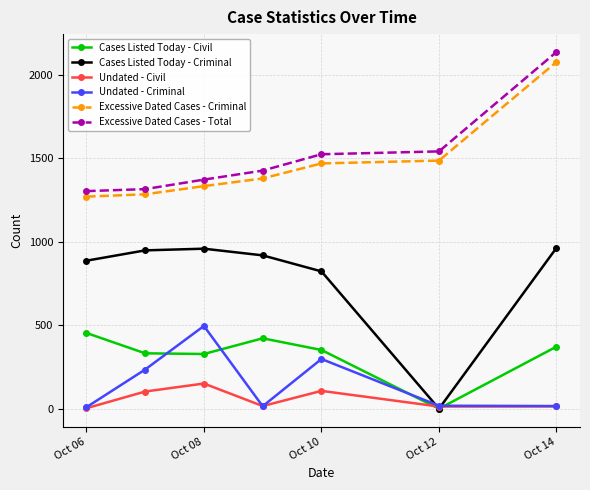

Which series has the largest range (max minus min)?

Cases Listed Today - Criminal